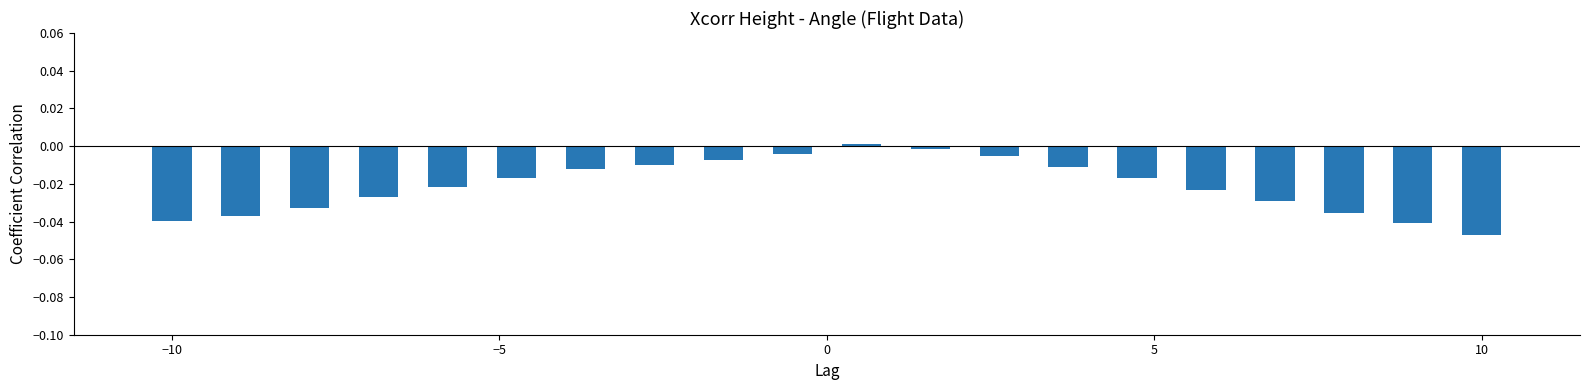

How many categories are shown in the chart?

20